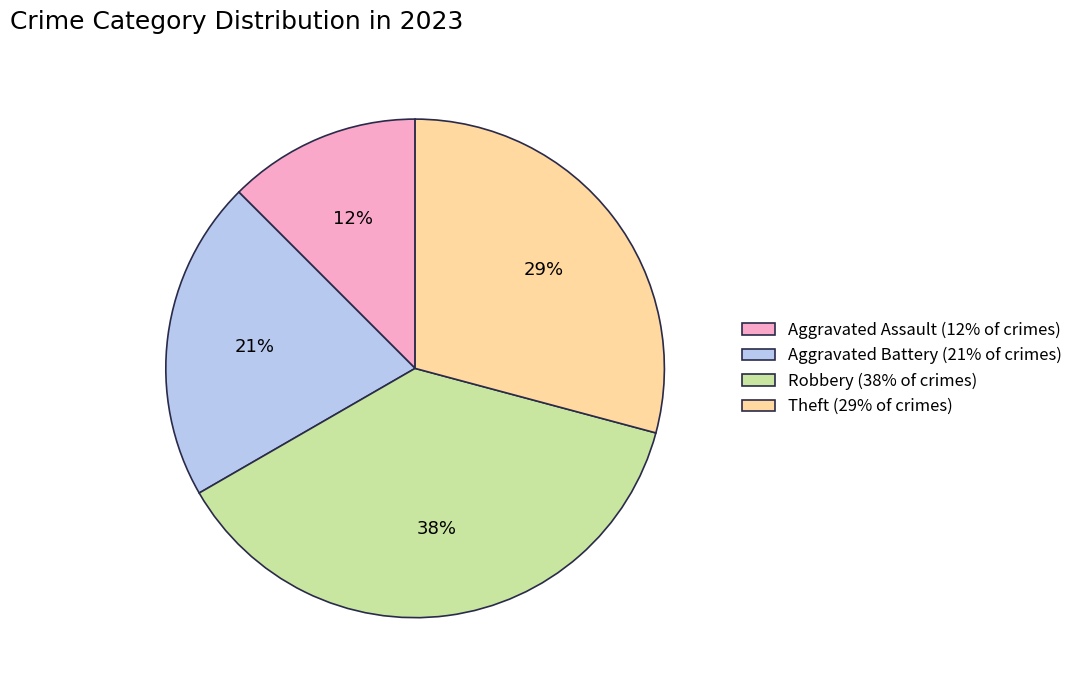

To the nearest percent, what is the average slice percentage?

25%